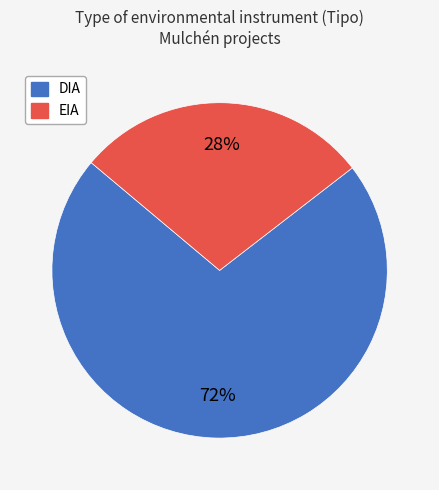

To the nearest percent, what is the average slice percentage?

50%